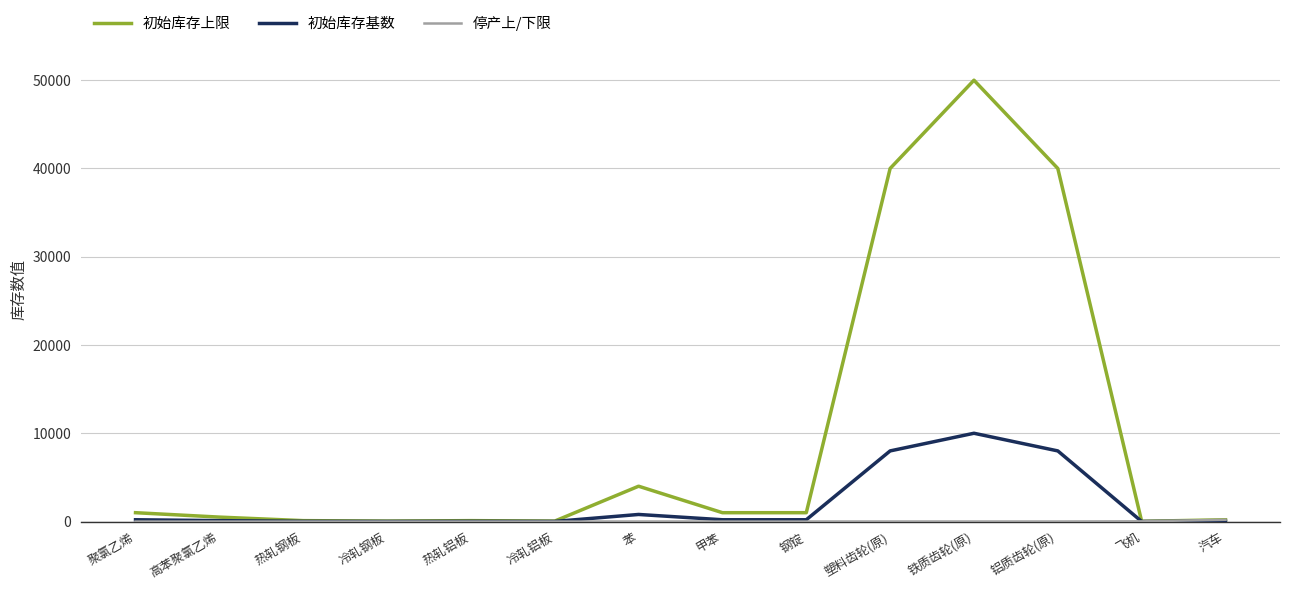

At which category is the sum across all series the highest?

铁质齿轮(原)